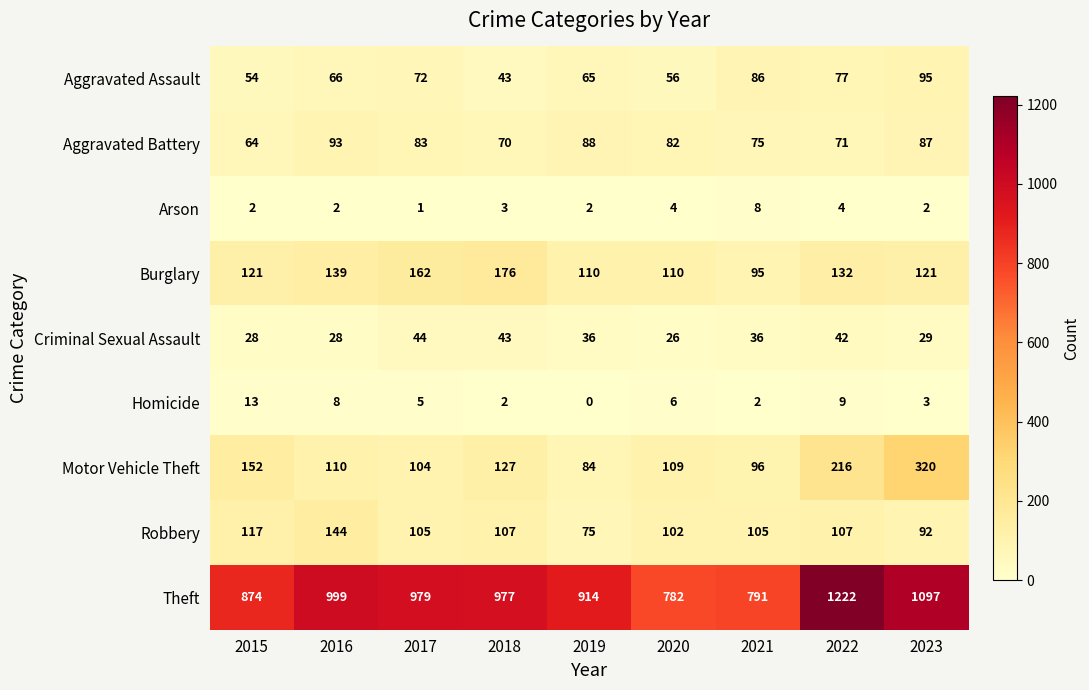

At which label does Motor Vehicle Theft first exceed 110?

2015